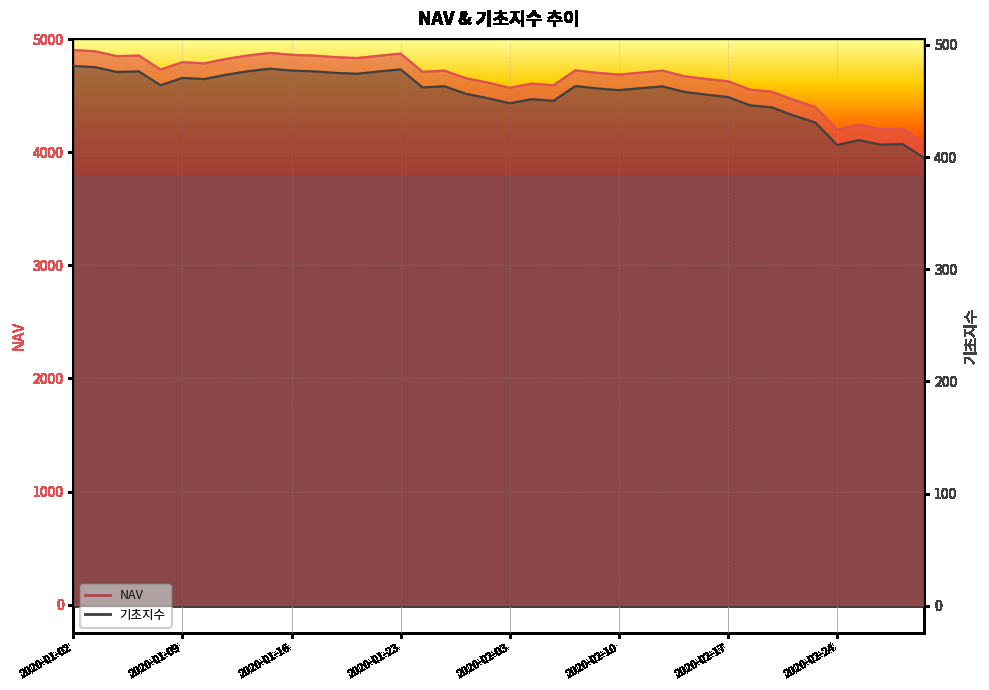

How many values in the 기초지수 series exceed 461?

22